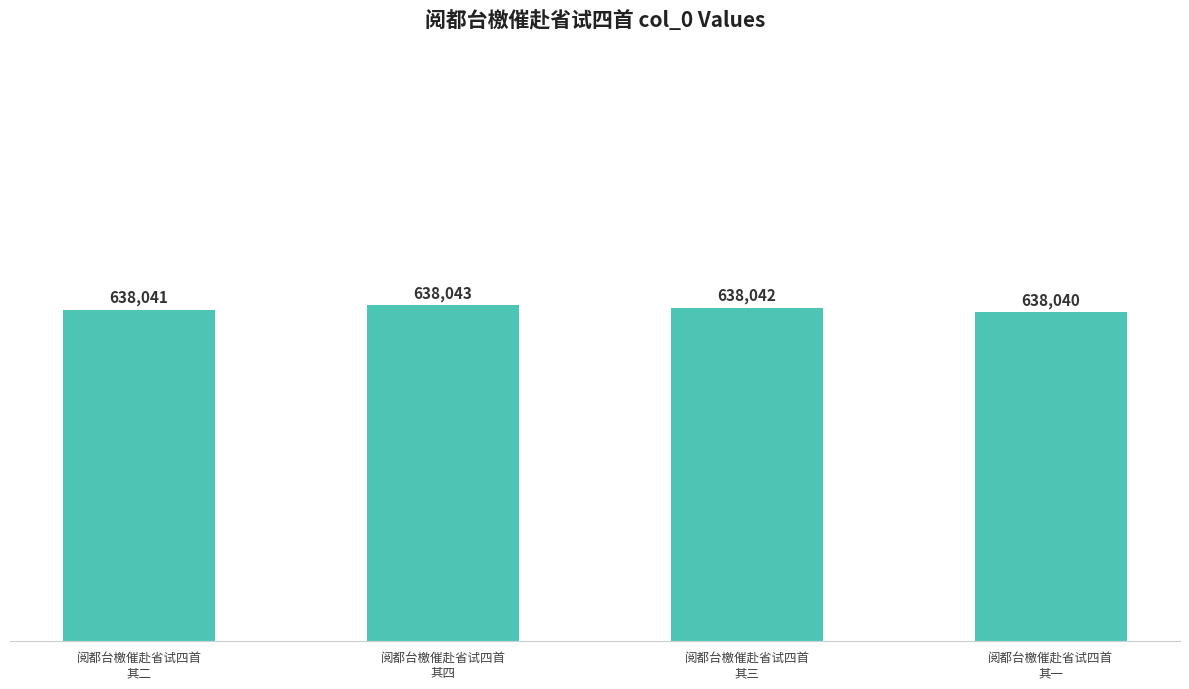

Approximately how many times larger is the value at 阅都台檄催赴省试四首
其四 compared to 阅都台檄催赴省试四首
其二?

1.0